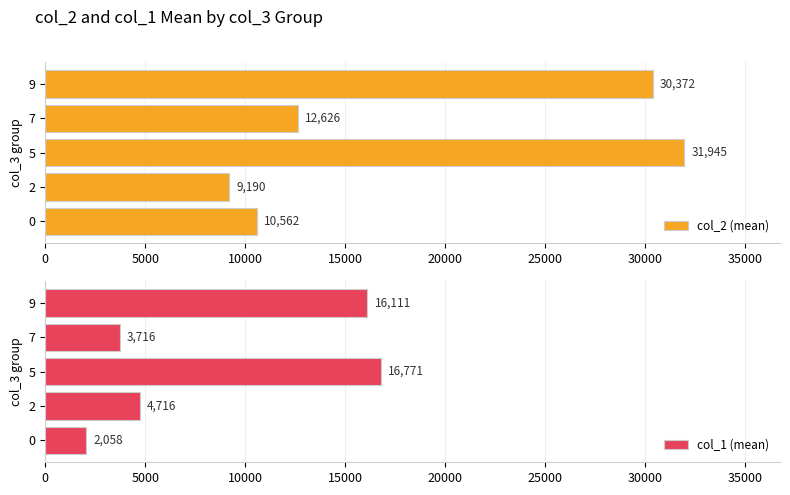

Rank the series by their maximum value, from highest to lowest.

col_2 (mean), col_1 (mean)